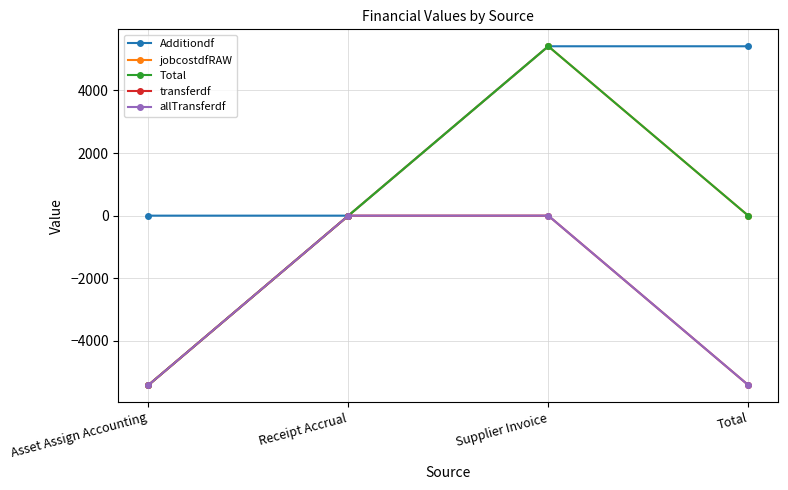

At Total, list the series in order from largest to smallest.

Additiondf, jobcostdfRAW, Total, transferdf, allTransferdf